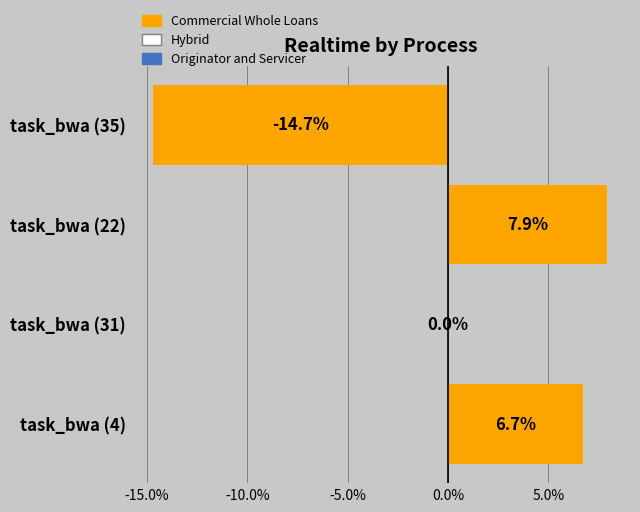

The chart shows a value of -14.7 at task_bwa (35). True or false?

True